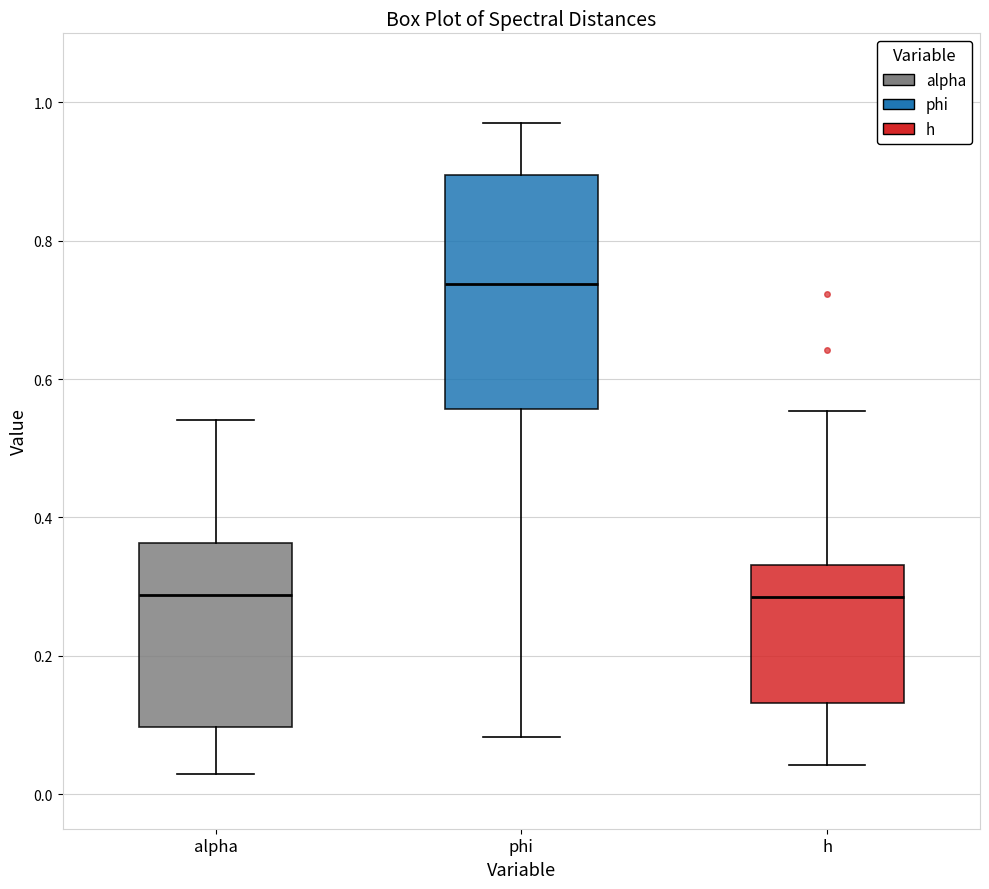

Reading left to right, transcribe this box plot: for each box, give where its median line is, the range the box spans, and where its two whiskers end, as read against the y-axis. The values are not printed on the chart, so give them approximately, as read against the axis.

alpha: median 0.28, box 0.10 to 0.36, whiskers 0.02 to 0.54
phi: median 0.74, box 0.56 to 0.90, whiskers 0.08 to 0.98
h: median 0.28, box 0.14 to 0.34, whiskers 0.04 to 0.56